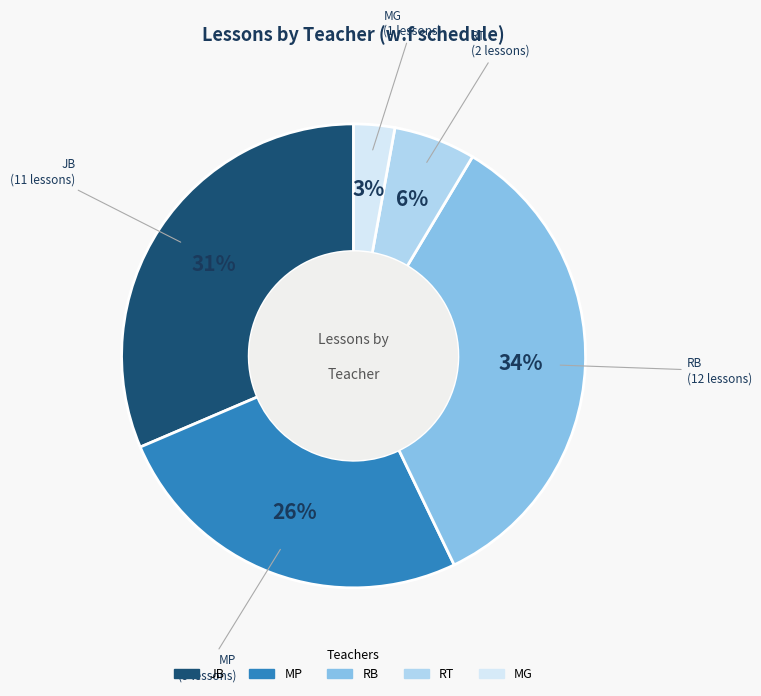

To the nearest percent, what is the average slice percentage?

20%